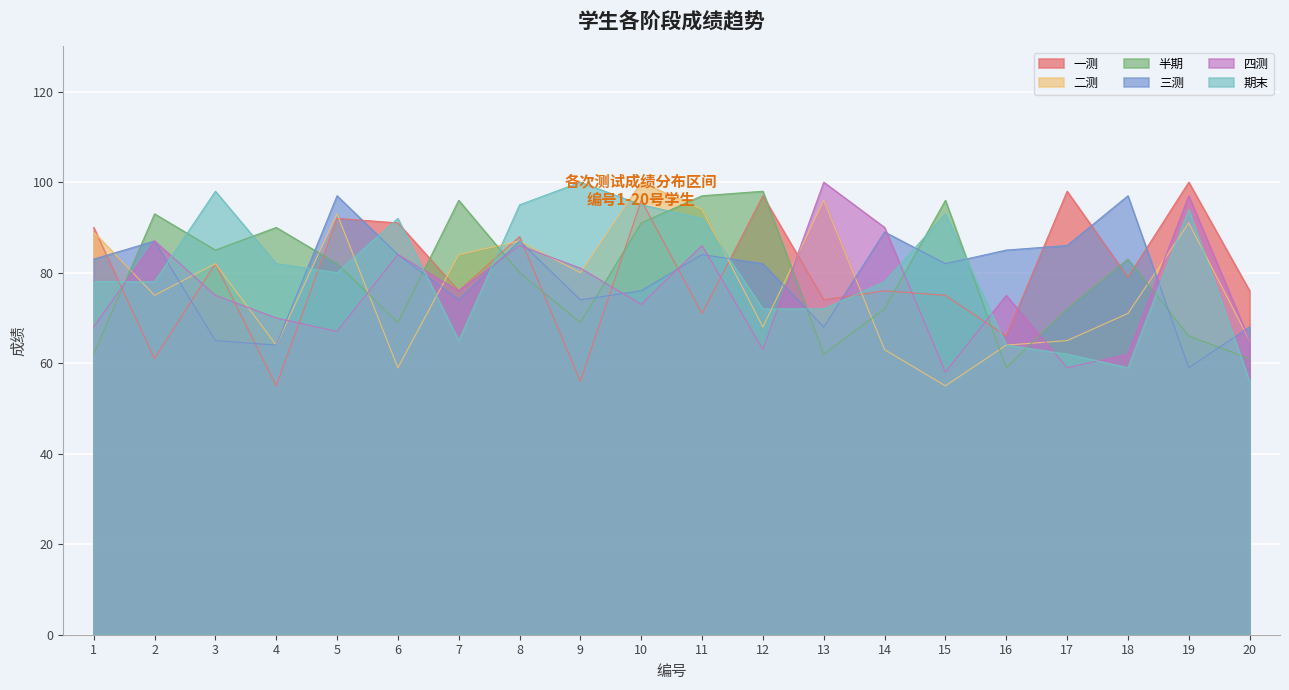

True or false: 一测 and 四测 intersect in this chart.

True